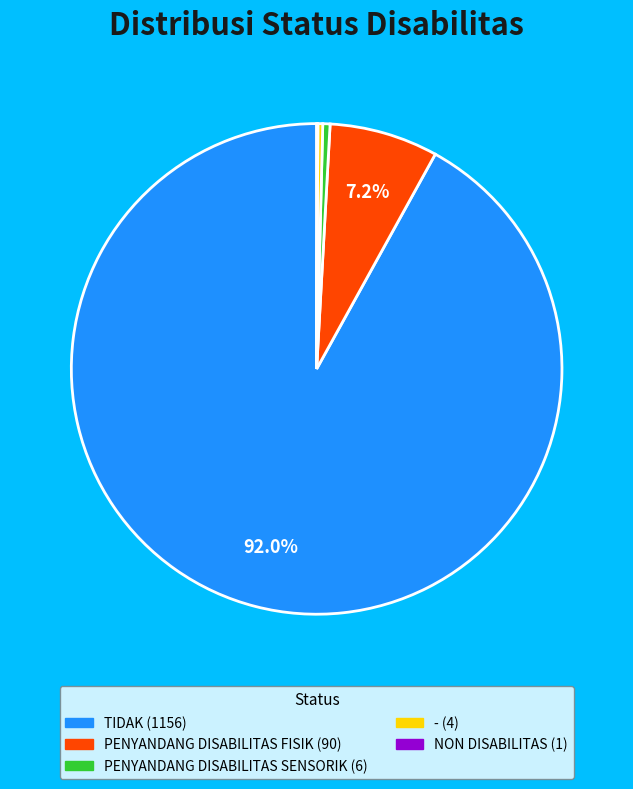

What is the ratio of the value at TIDAK to the value at PENYANDANG DISABILITAS SENSORIK?

192.7